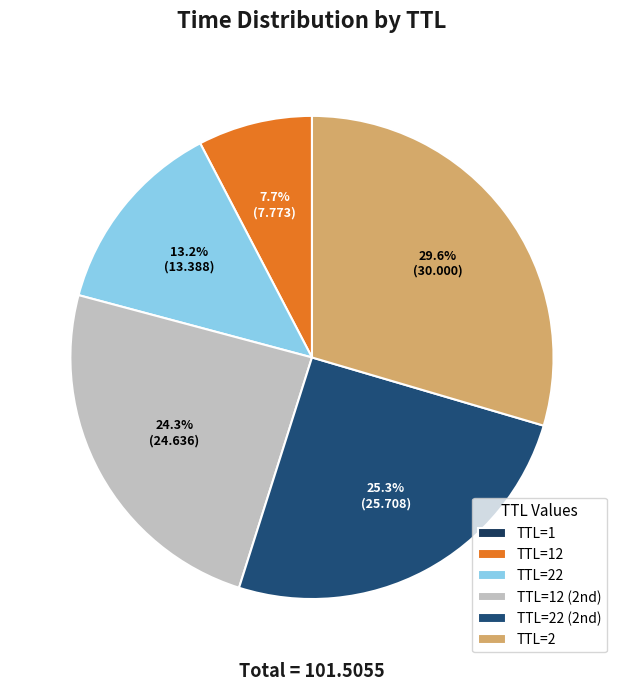

Is there any slice that represents more than half of the pie?

No